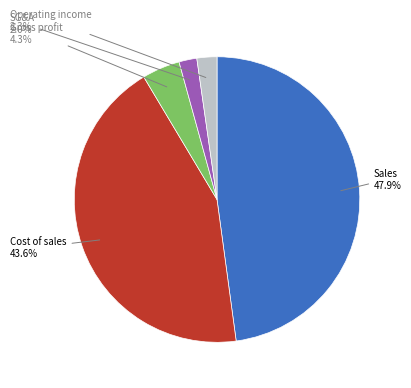

How many segments does this pie chart have?

5